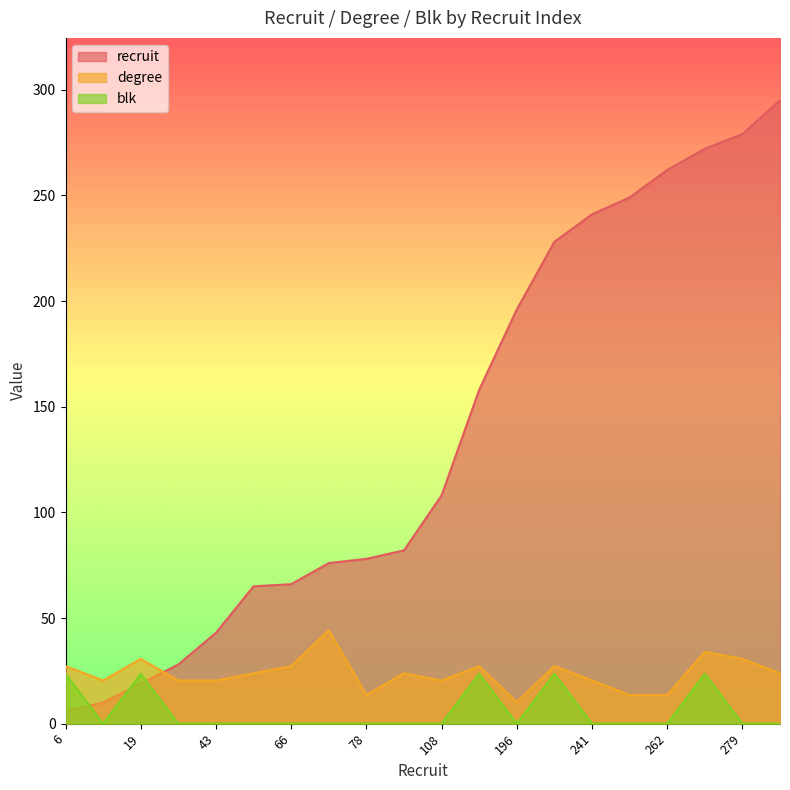

True or false: blk and degree intersect in this chart.

False